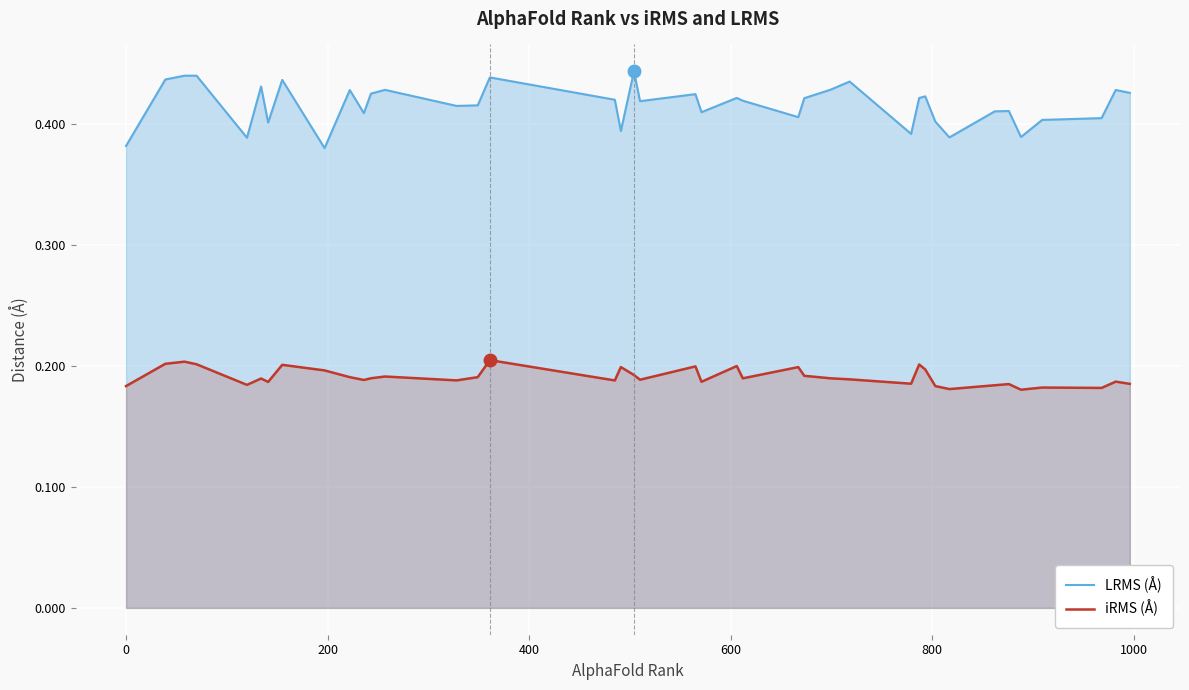

What is the minimum value shown in the chart?

0.2